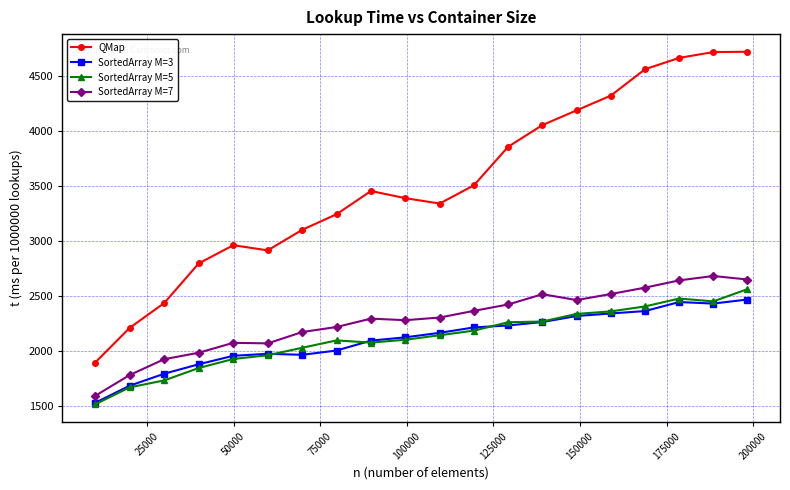

Which series has the widest spread of values?

QMap